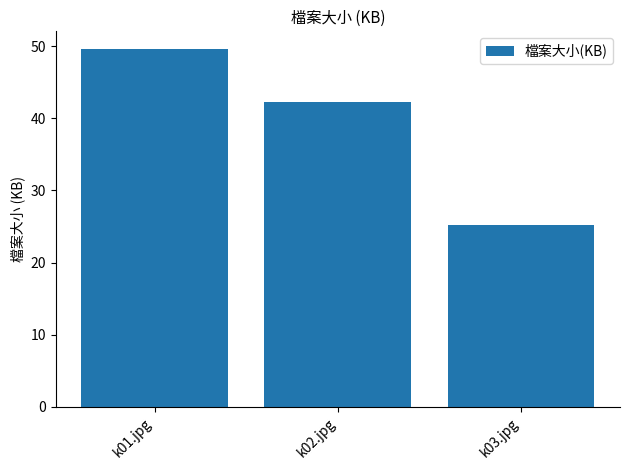

What is the greatest value displayed?

49.6